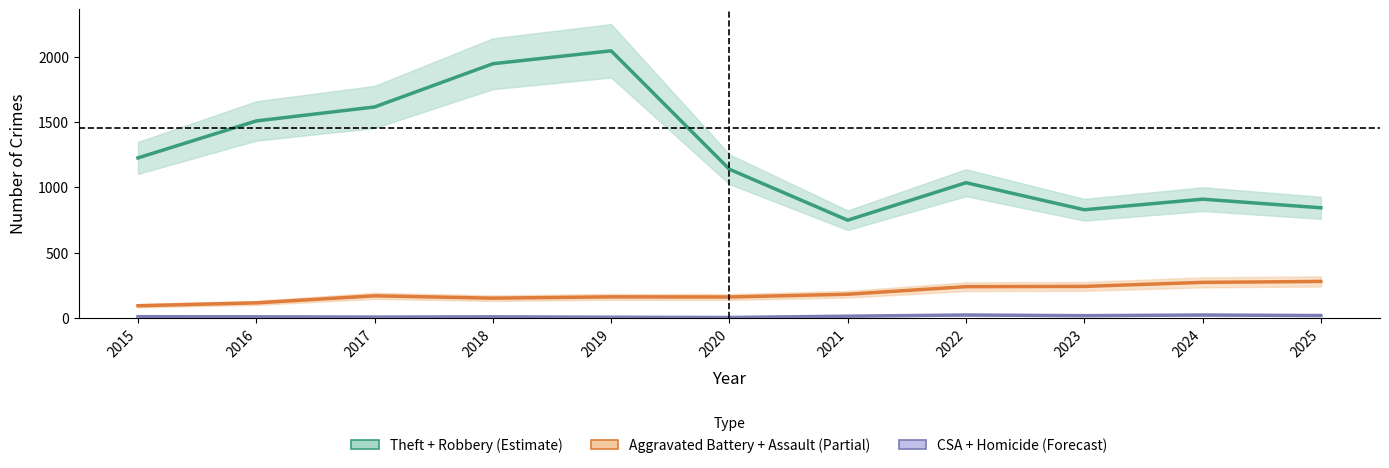

What are all the series names shown in the legend?

Theft + Robbery (Estimate), Aggravated Battery + Assault (Partial), CSA + Homicide (Forecast)